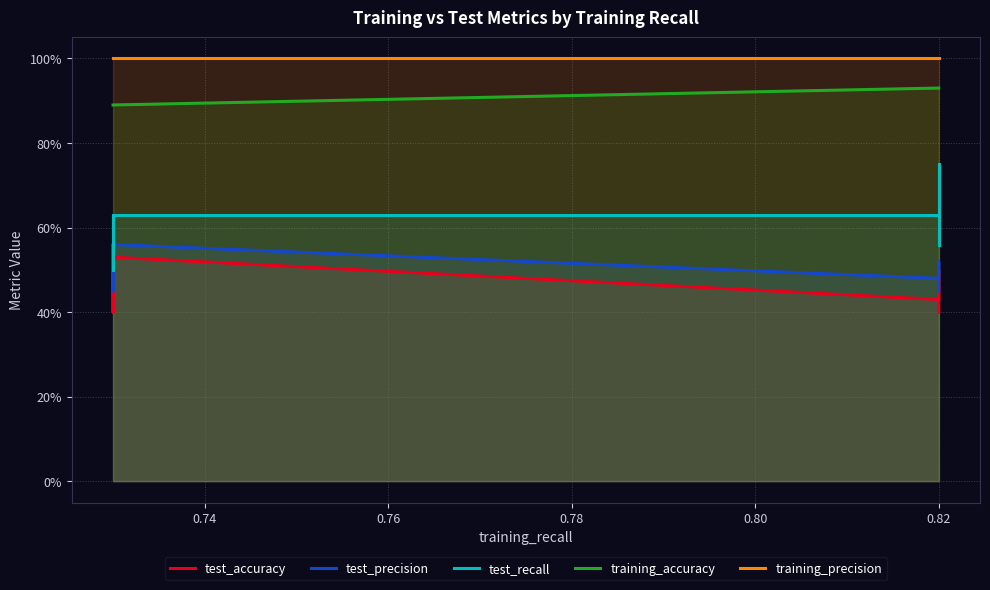

True or false: training_accuracy and test_recall intersect in this chart.

False